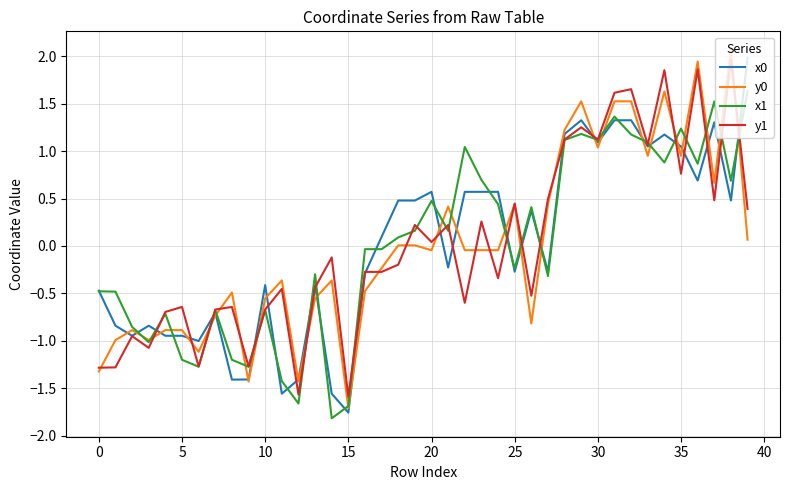

What is the maximum value for y0?

2.1